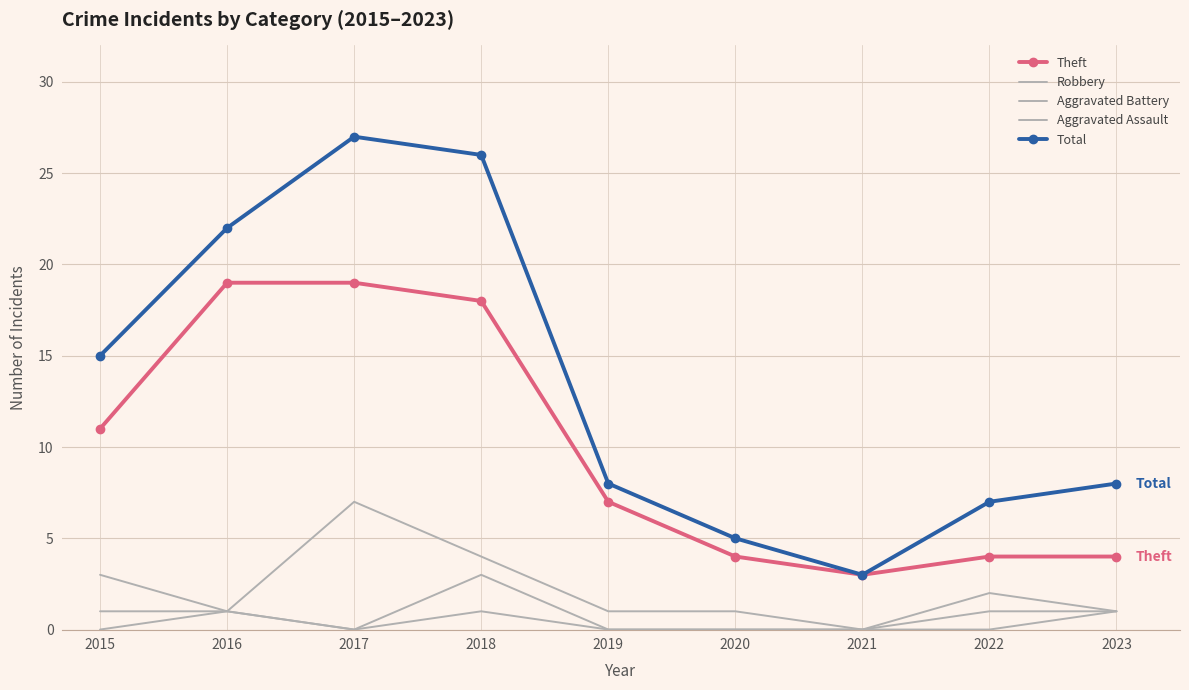

True or false: Theft and Aggravated Battery cross at least once.

False